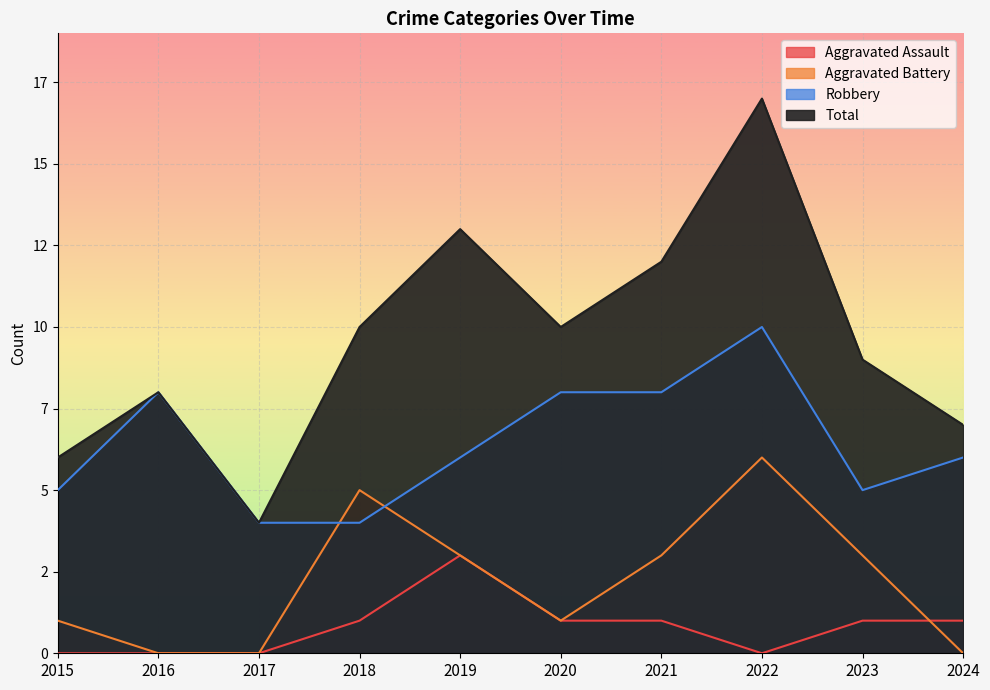

How many lines are shown in the chart?

4